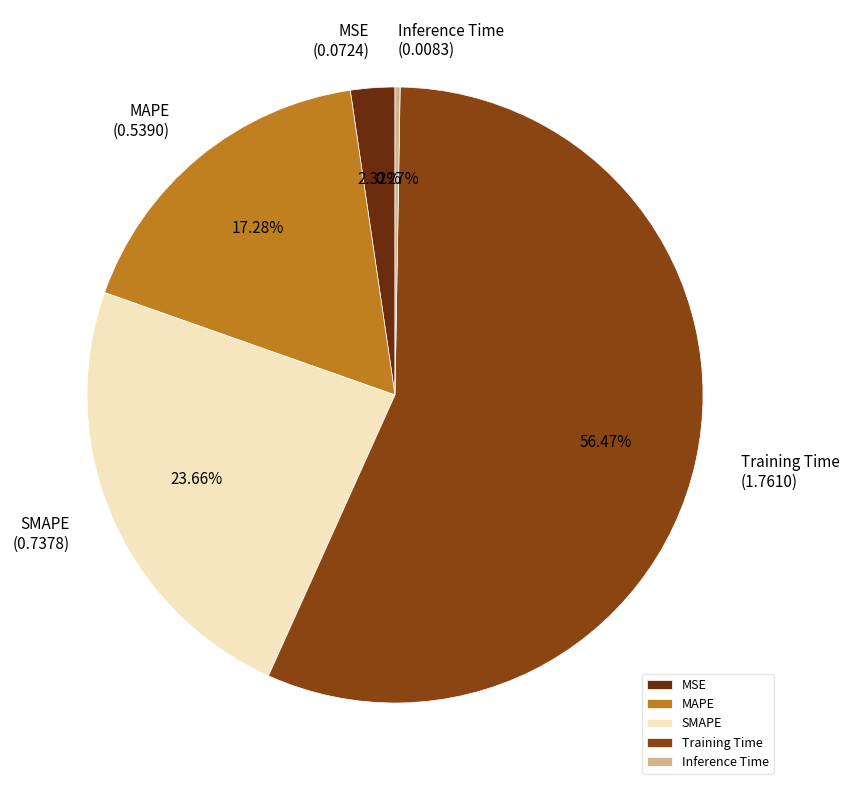

Combined, do SMAPE and MSE account for over 50%?

No